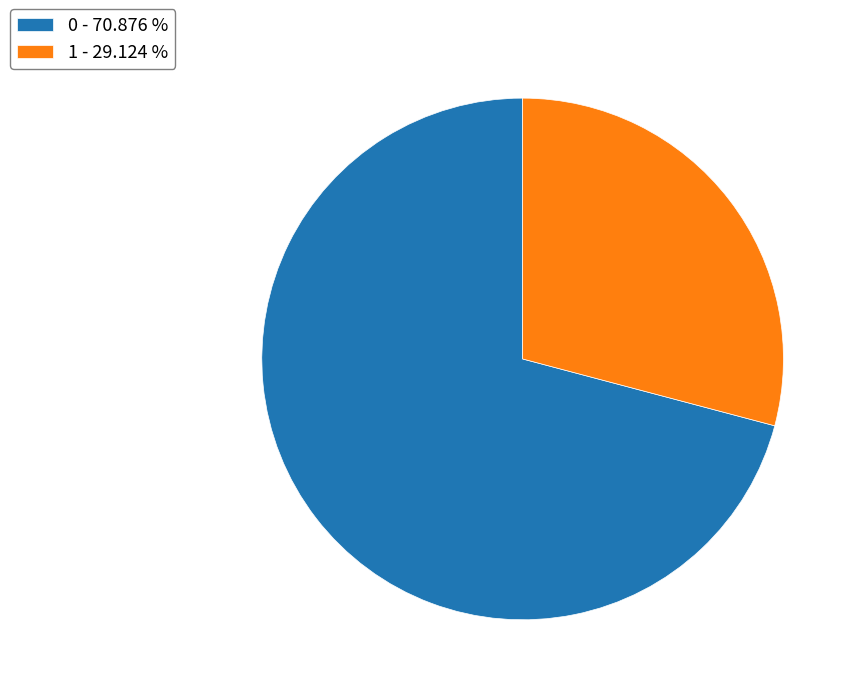

Is the sum of 1 - 29.124 % and 0 - 70.876 % greater than half?

Yes